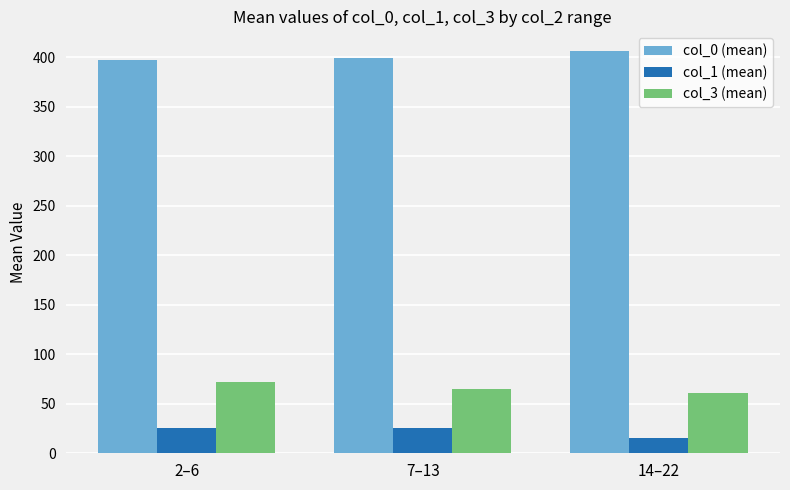

How many data points in col_0 (mean) are above 399?

2